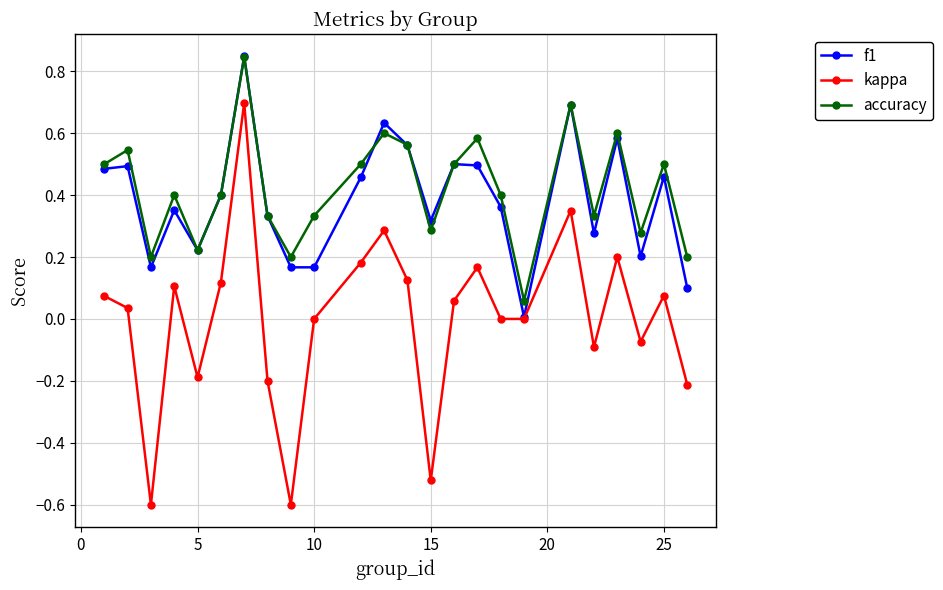

What is the maximum value for kappa?

0.7